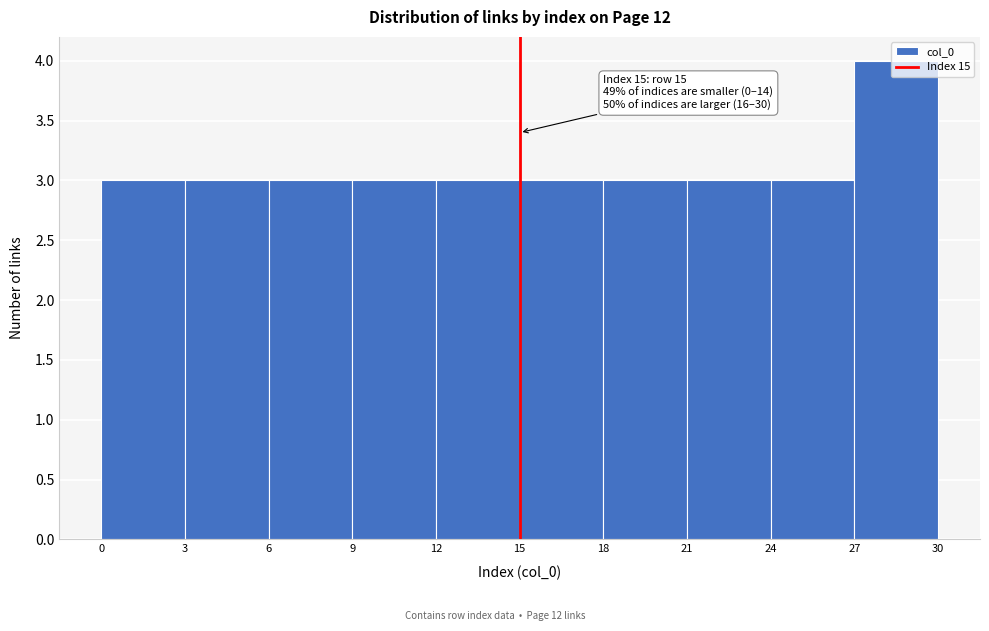

Over which range of the x-axis is the bar tallest?

27 to 30